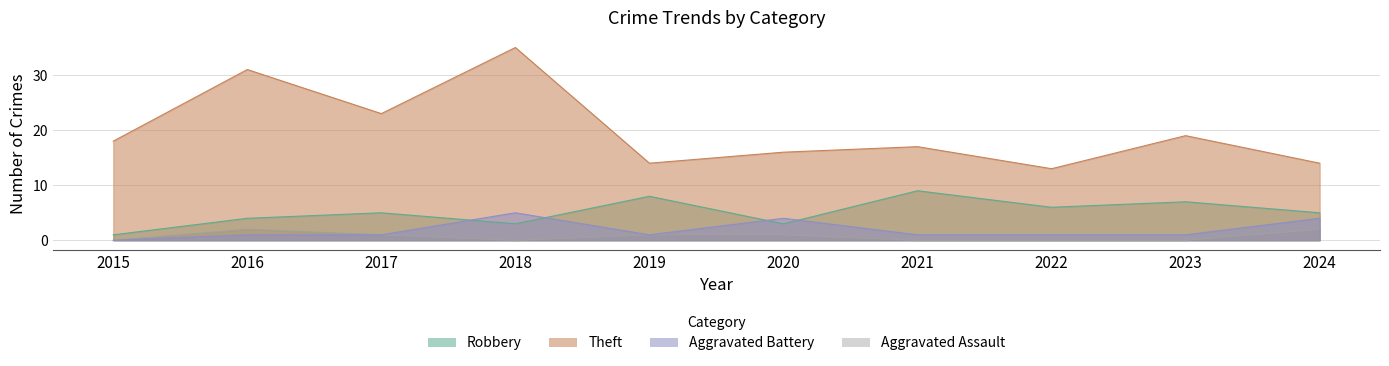

Rank the series at 2020 from highest to lowest value.

Theft, Aggravated Battery, Robbery